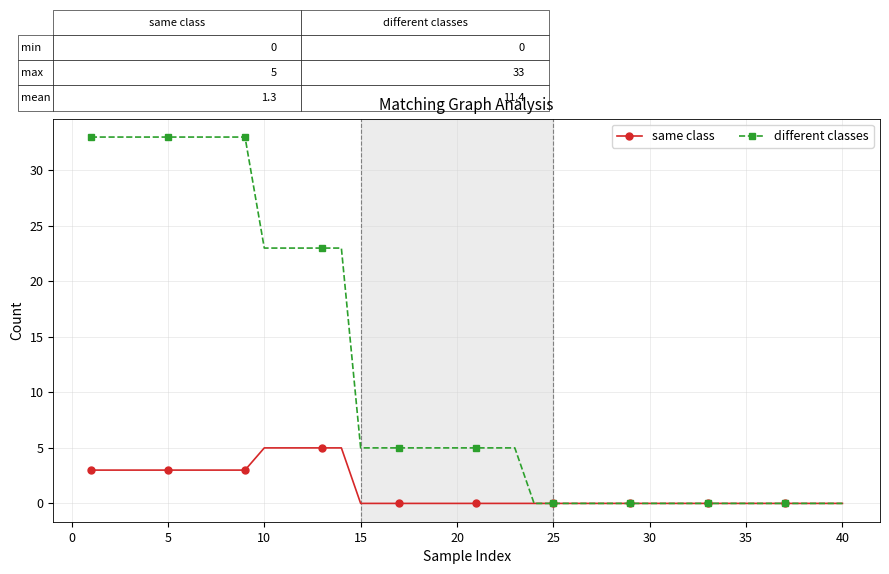

At how many categories does at least one series exceed 25?

9